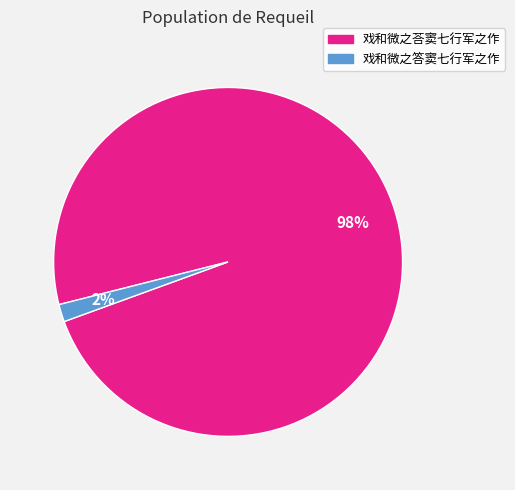

Which slice is the largest?

戏和微之荅窦七行军之作